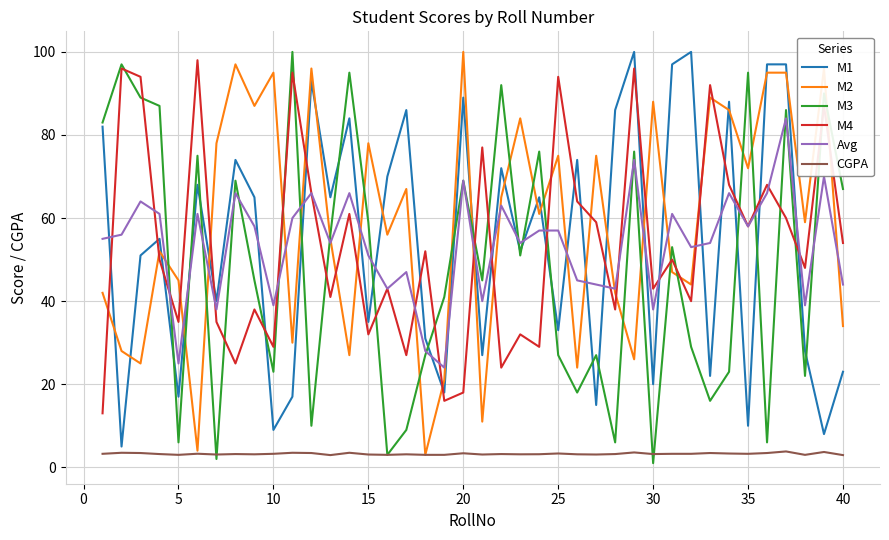

Which series has the largest total across all categories?

M2